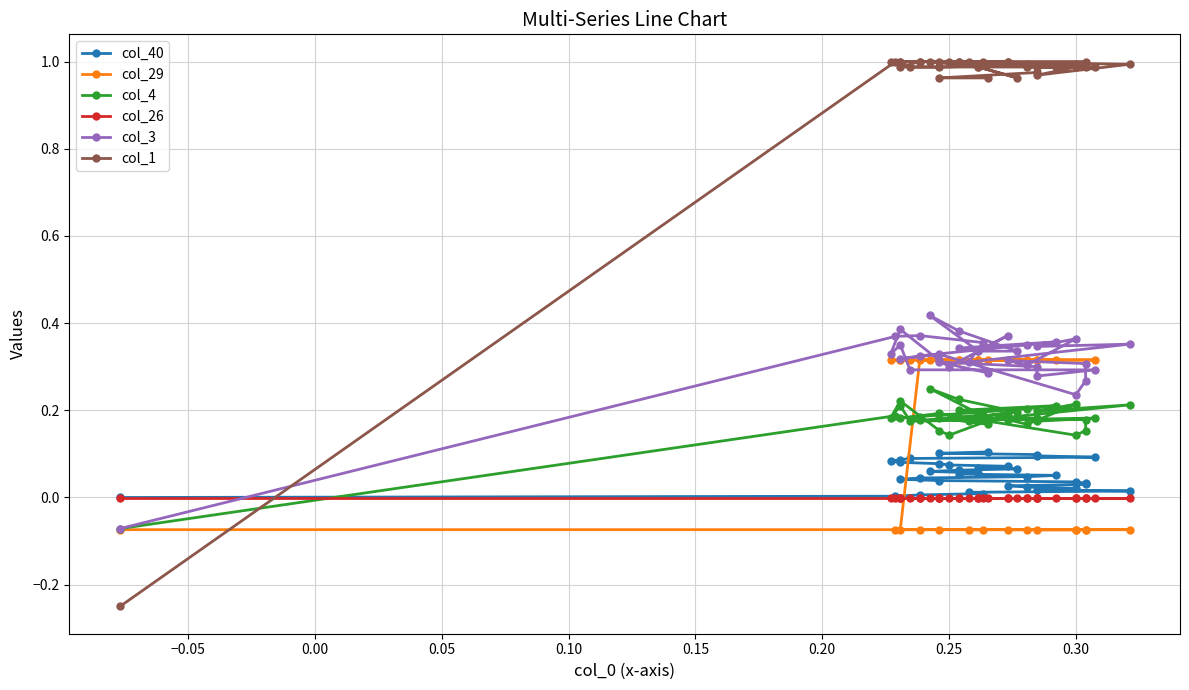

How many distinct data groups are displayed?

6